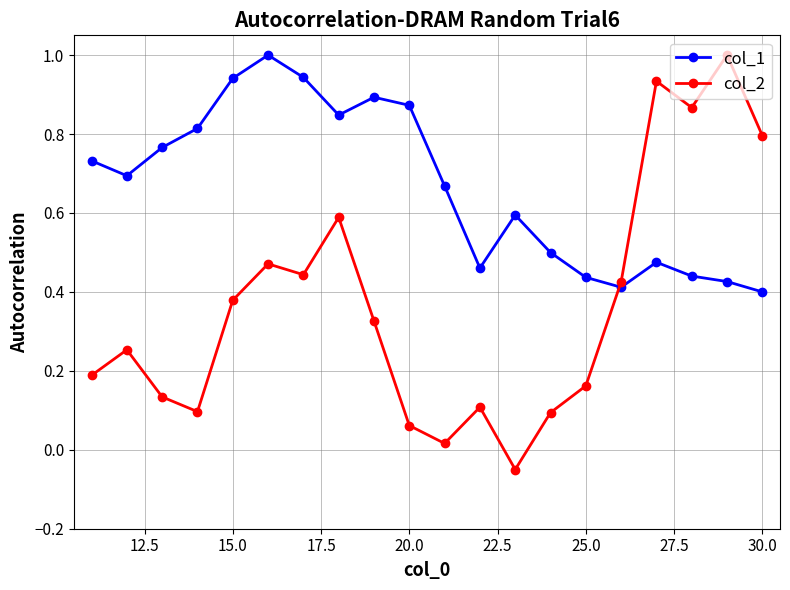

Which series has the largest range (max minus min)?

col_2